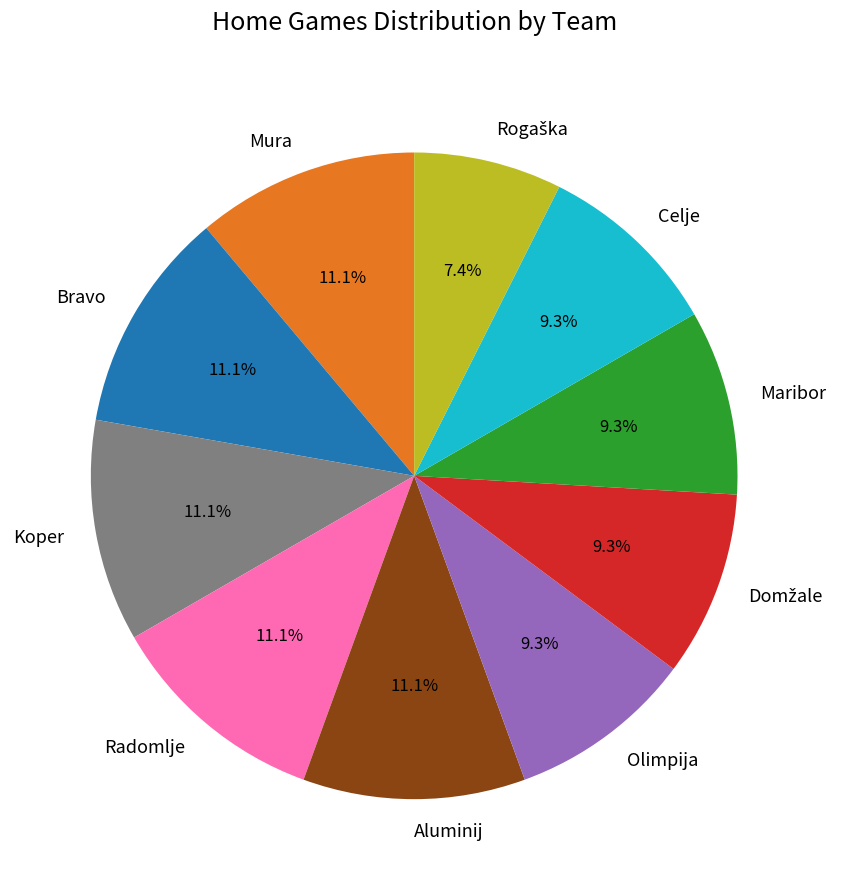

The Bravo slice represents 11% of the pie. True or false?

True